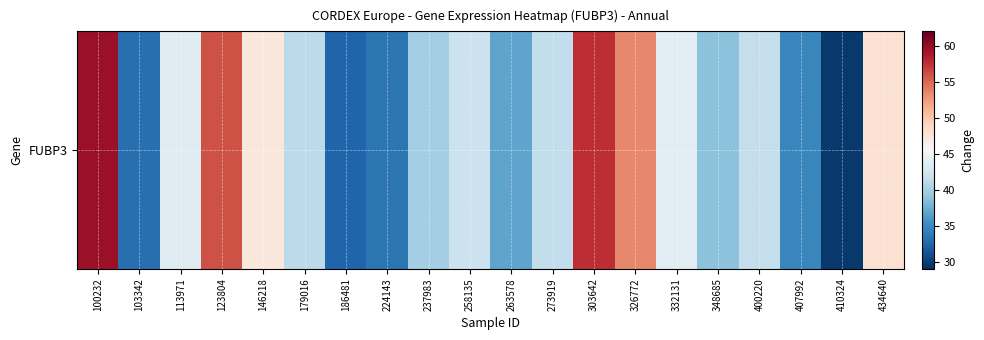

What is the ratio of the value at 113971 to the value at 407992?

1.3